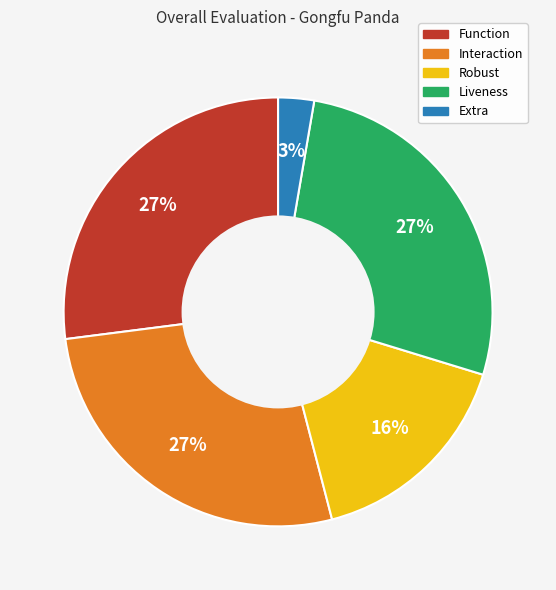

Is Function the majority of the pie?

No